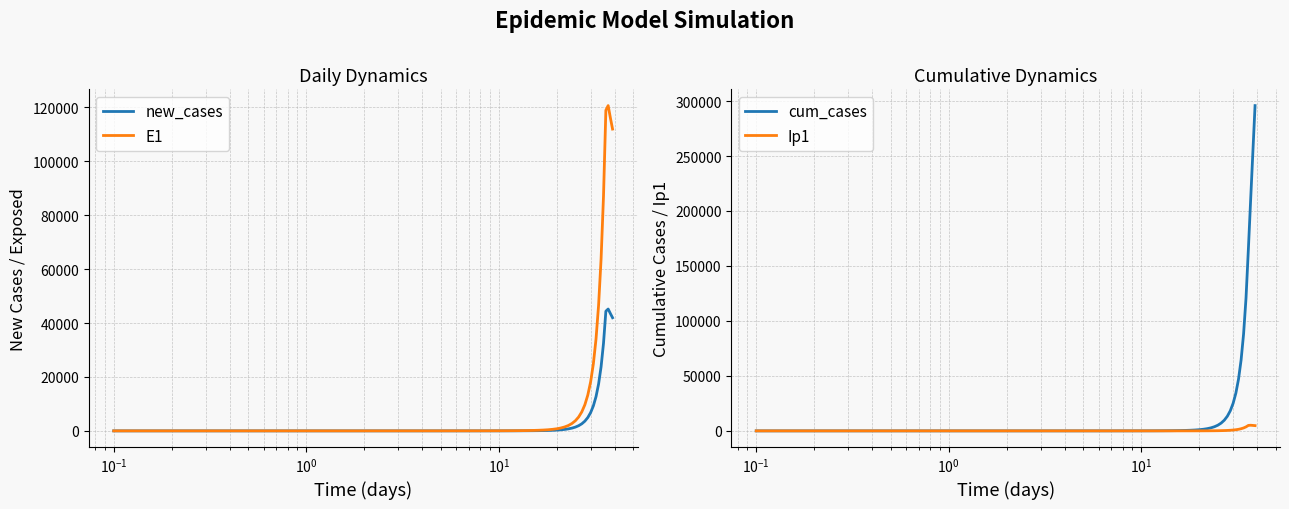

What is the highest value of the E1 series?

120695.9